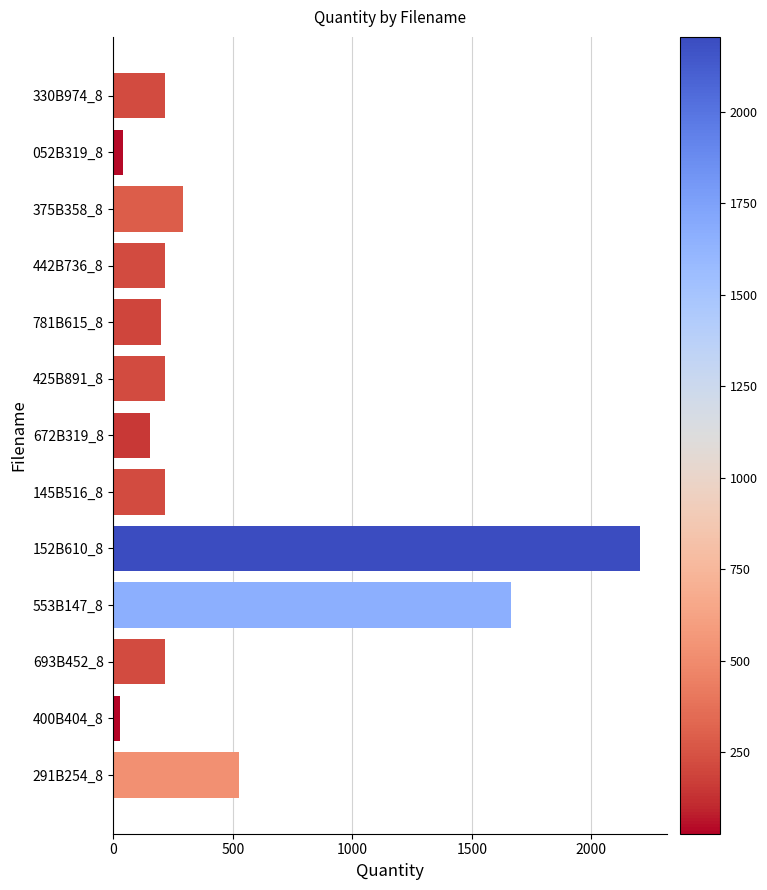

How many series are shown in this chart?

1